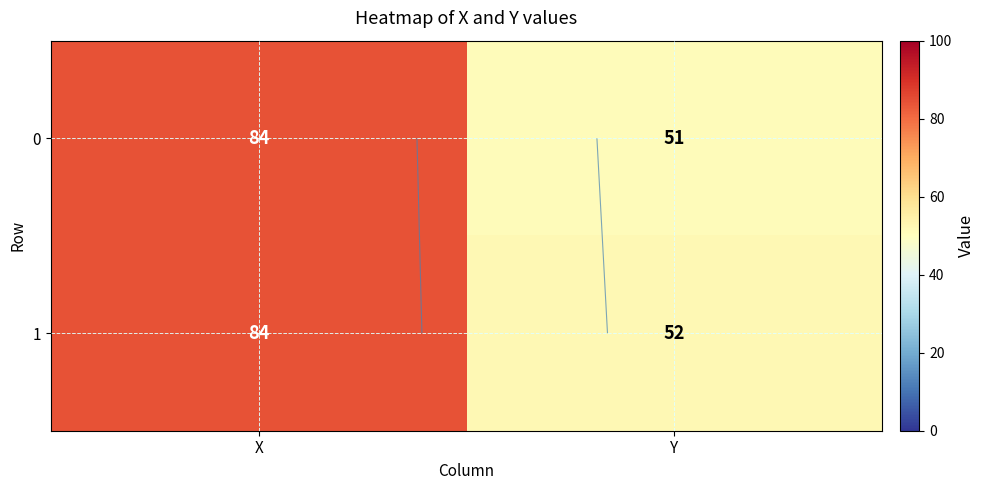

What is the smallest value displayed?

51